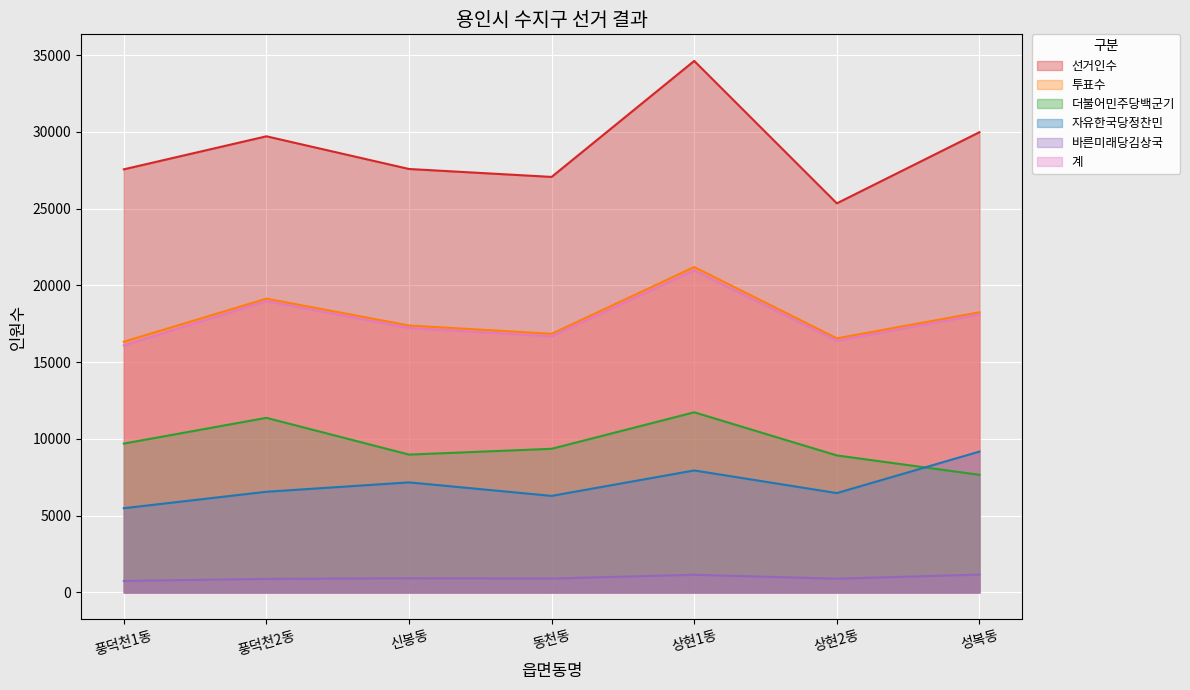

Reading right to left, what are all the values shown in this chart?

선거인수: 성복동=29977	상현2동=25344	상현1동=34621	동천동=27065	신봉동=27581	풍덕천2동=29710	풍덕천1동=27559
투표수: 성복동=18248	상현2동=16551	상현1동=21196	동천동=16846	신봉동=17387	풍덕천2동=19137	풍덕천1동=16330
더불어민주당백군기: 성복동=7661	상현2동=8923	상현1동=11733	동천동=9355	신봉동=8977	풍덕천2동=11372	풍덕천1동=9695
자유한국당정찬민: 성복동=9173	상현2동=6471	상현1동=7946	동천동=6288	신봉동=7168	풍덕천2동=6557	풍덕천1동=5485
바른미래당김상국: 성복동=1160	상현2동=894	상현1동=1148	동천동=904	신봉동=923	풍덕천2동=881	풍덕천1동=748
계: 성복동=18095	상현2동=16392	상현1동=20979	동천동=16680	신봉동=17224	풍덕천2동=18976	풍덕천1동=16091